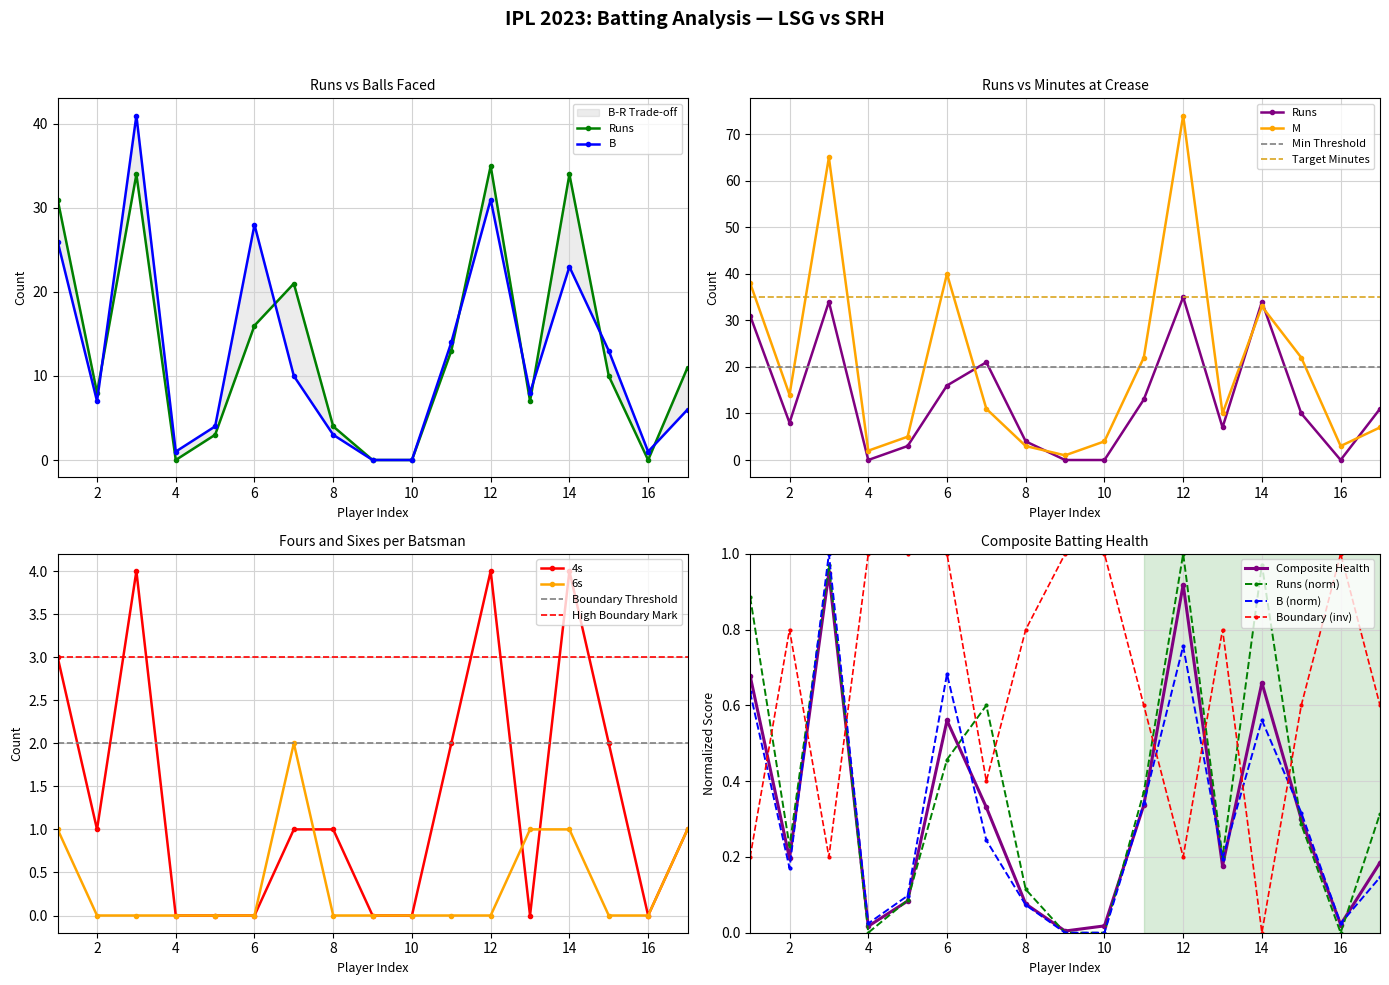

Is it true that 4s equals 0 at 16?

True